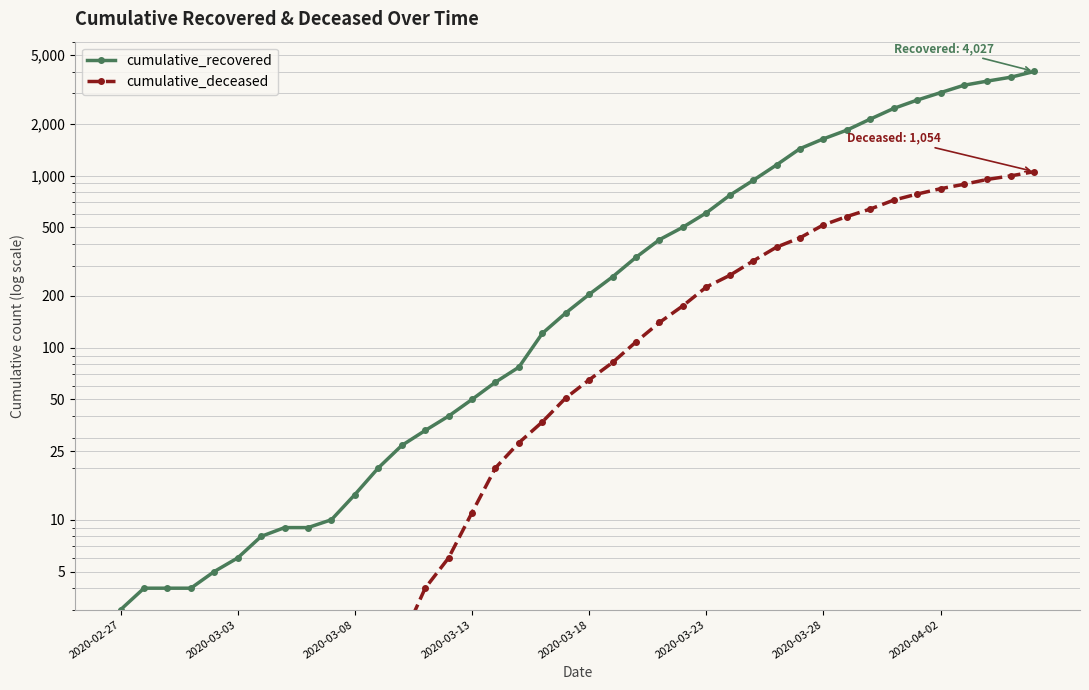

Rank the series by their average value, from lowest to highest.

cumulative_deceased, cumulative_recovered